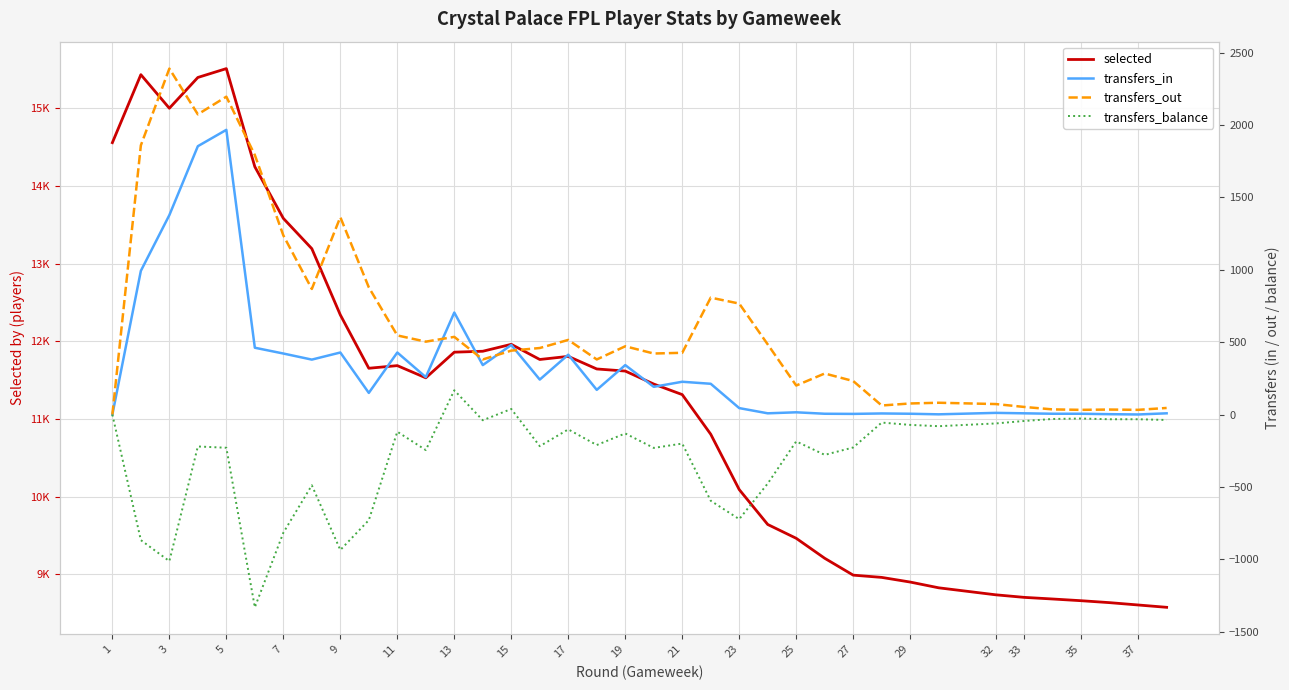

At how many categories does at least one series exceed 7620?

38